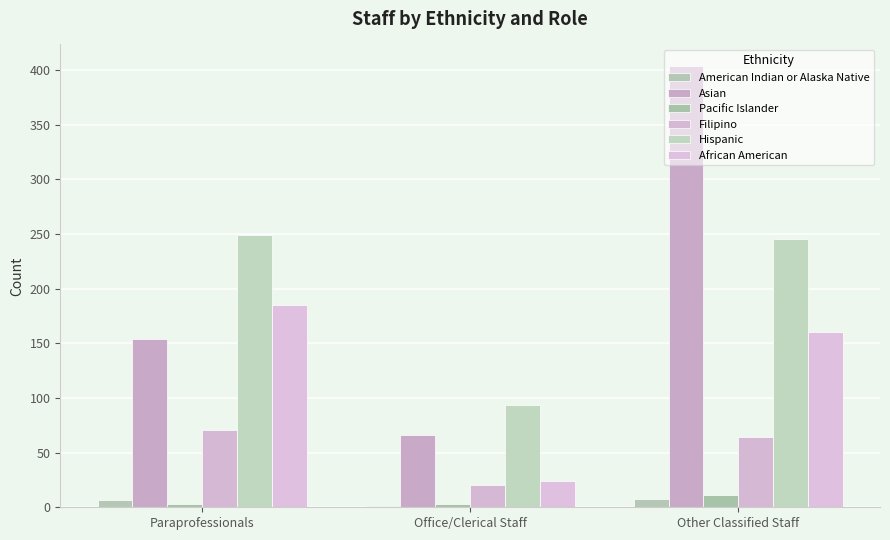

What is the difference between the maximum and minimum values in the African American series?

160.9